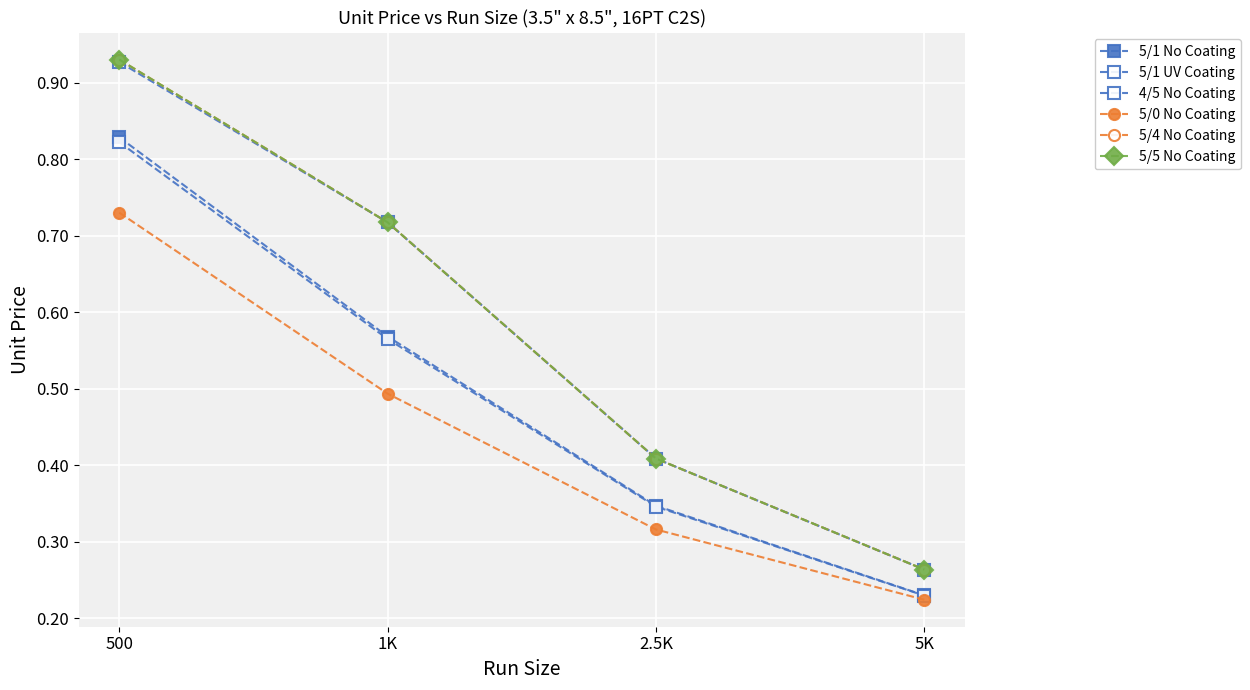

How many 4/5 No Coating values are between 0 and 1?

4